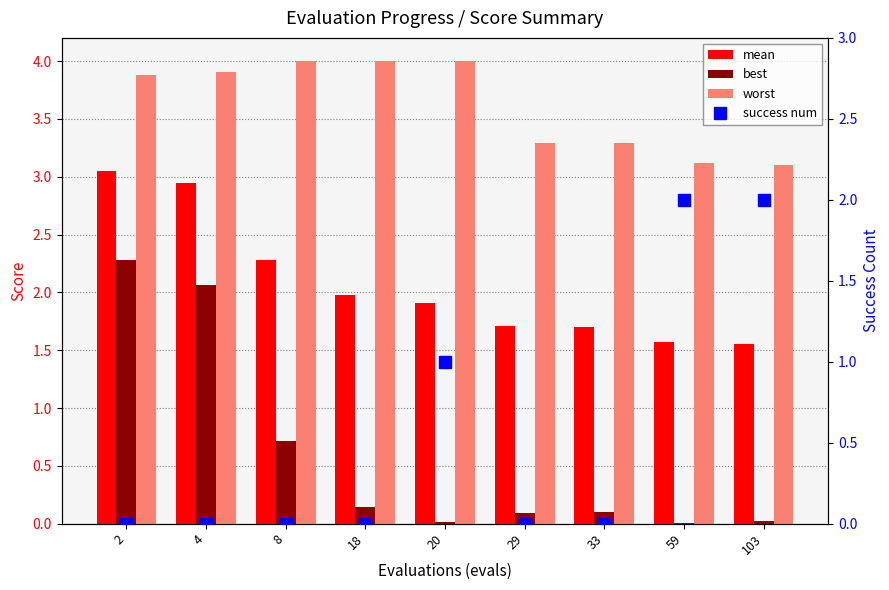

Reading left to right, what are all the values shown in this chart?

mean: 3.0	2.9	2.3	2.0	1.9	1.7	1.7	1.6	1.6
best: 2.3	2.1	0.7	0.1	0.0	0.1	0.1	0.0	0.0
worst: 3.9	3.9	4.0	4.0	4.0	3.3	3.3	3.1	3.1
success num: 0.0	0.0	0.0	0.0	1.0	0.0	0.0	2.0	2.0